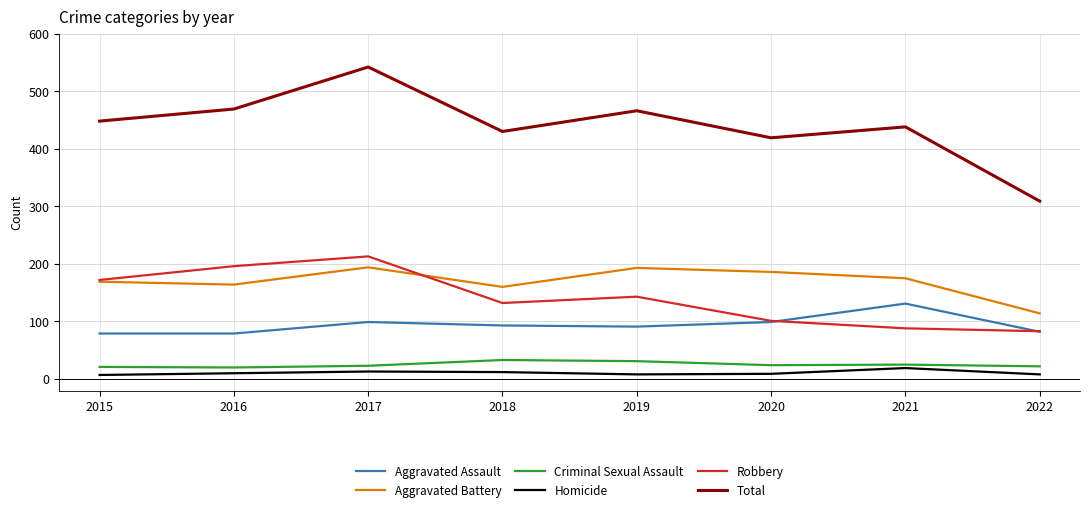

The Aggravated Battery series shows 194 at 2017. True or false?

True